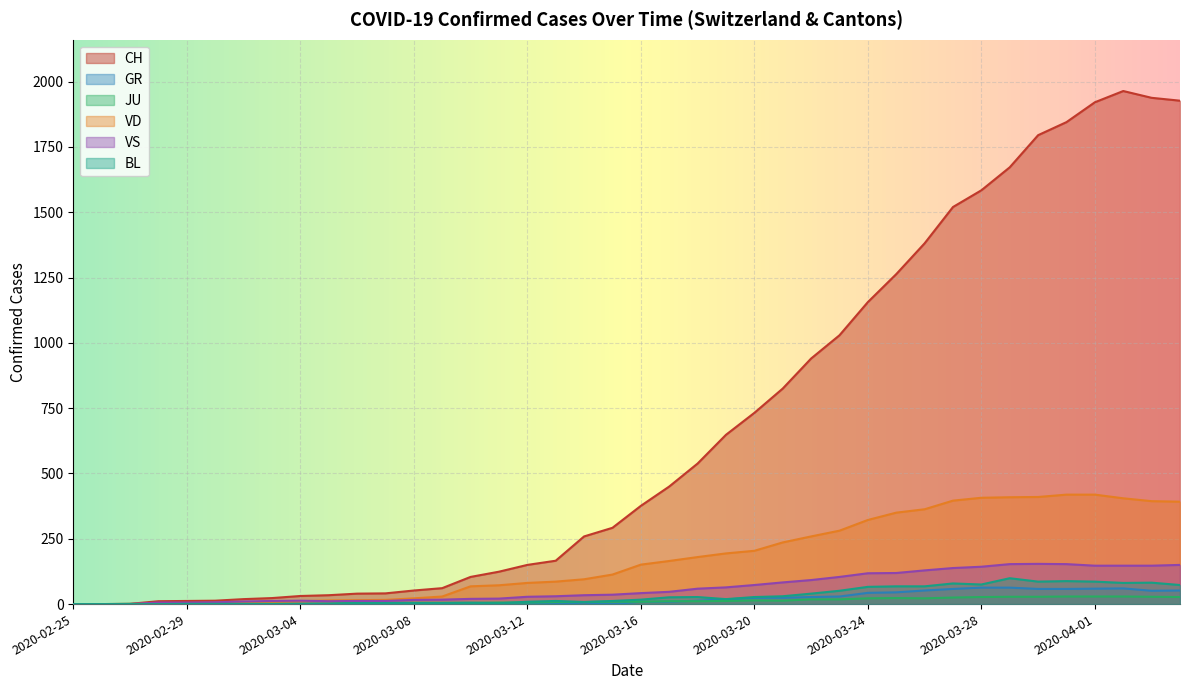

Which series has the largest range (max minus min)?

CH